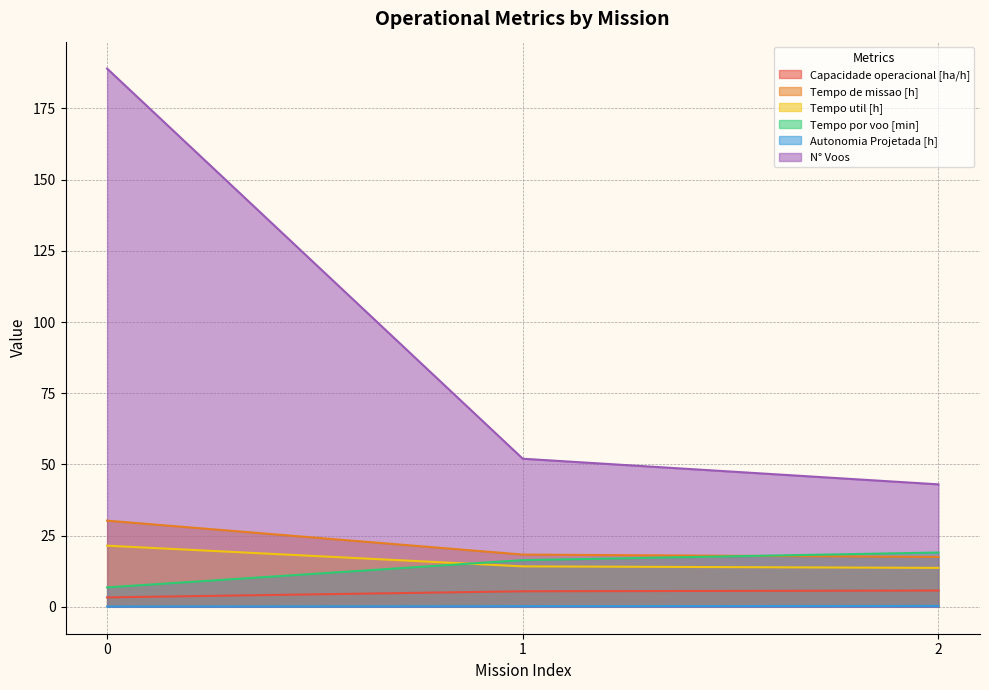

Between 0 and 1, which series saw the biggest shift?

N° Voos